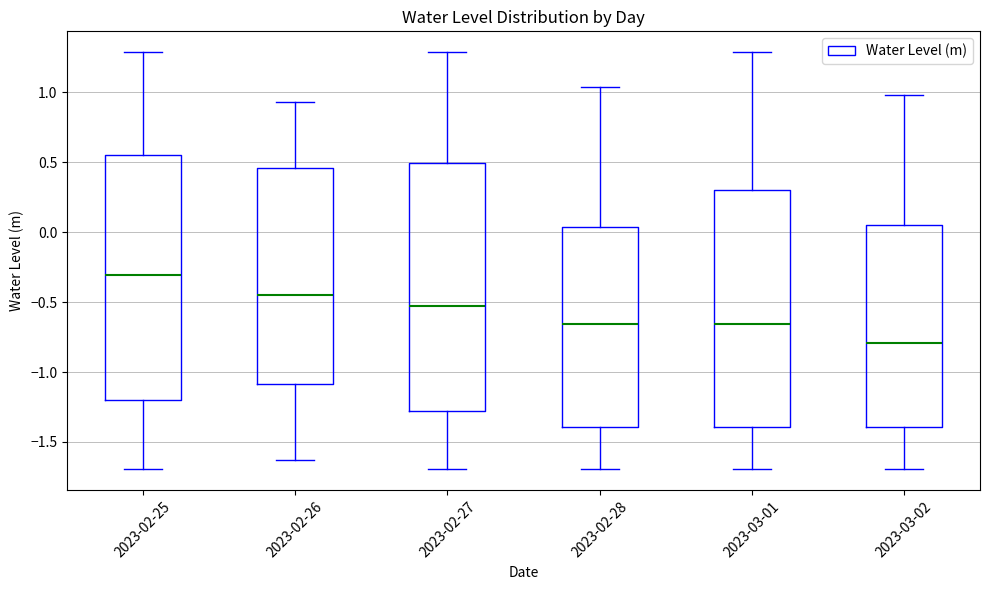

Where does the upper whisker of the box for 2023-03-02 end on the y-axis? The values are not printed on the chart, so give them approximately, as read against the axis.

1.00